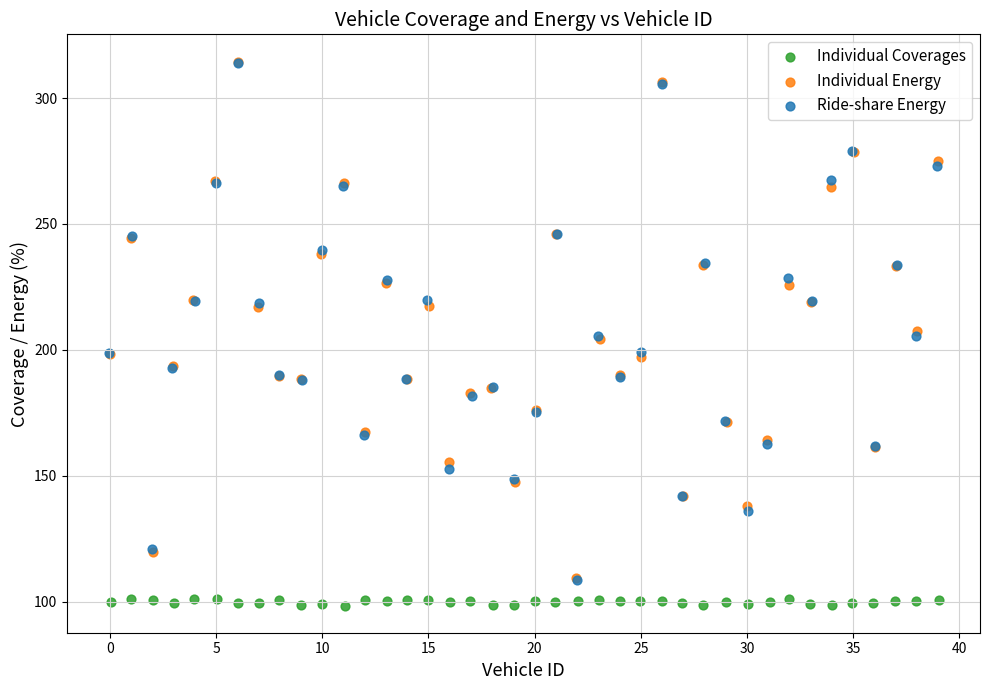

Which series reaches the minimum Y coordinate?

Individual Coverages